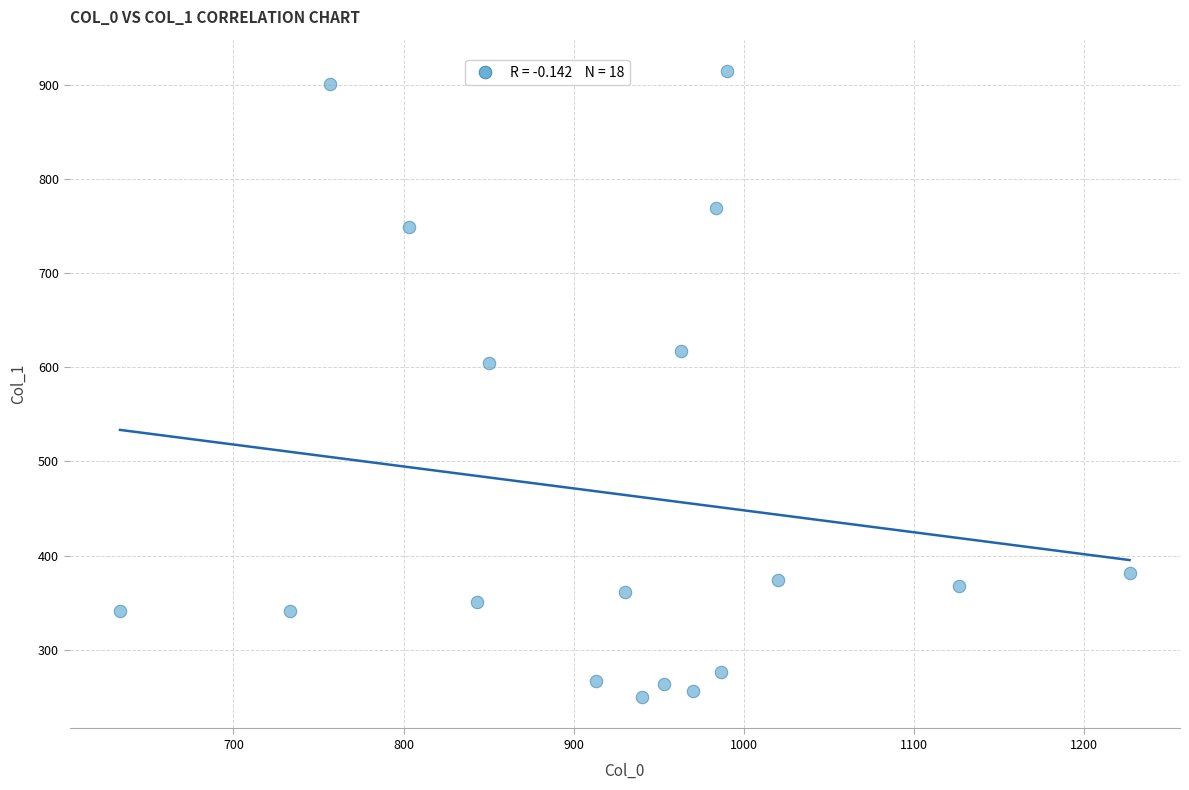

What is the range of Y values (max minus min)?

664.9